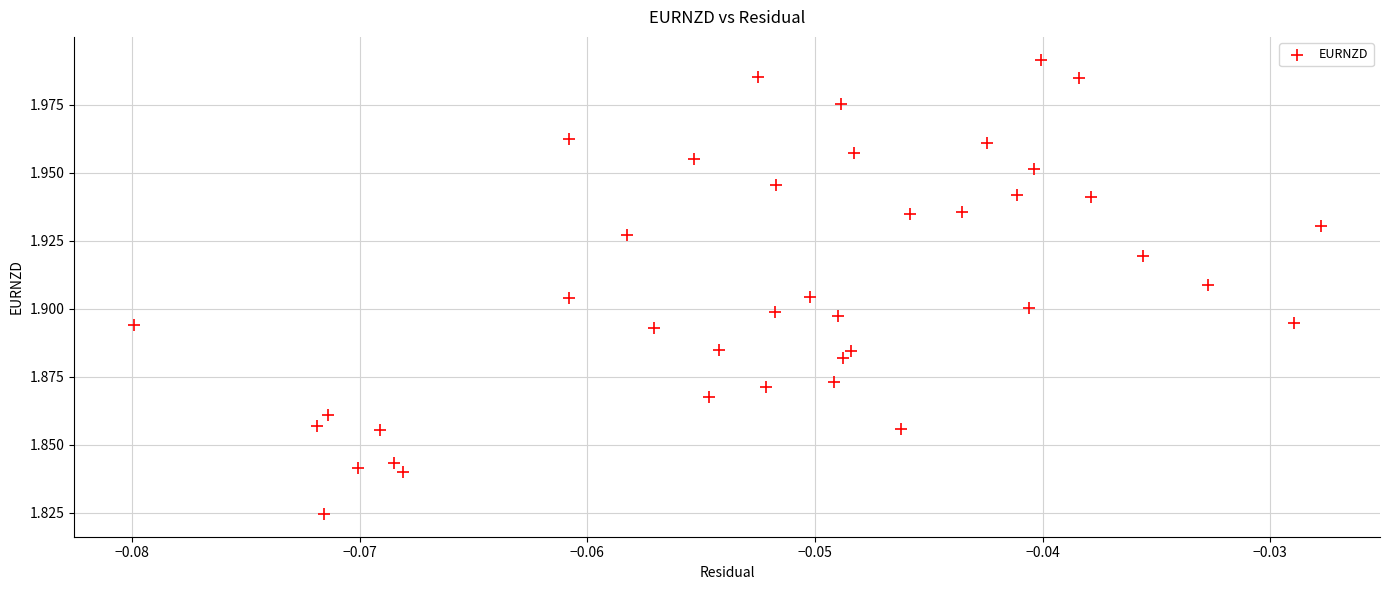

How many data points are displayed?

40